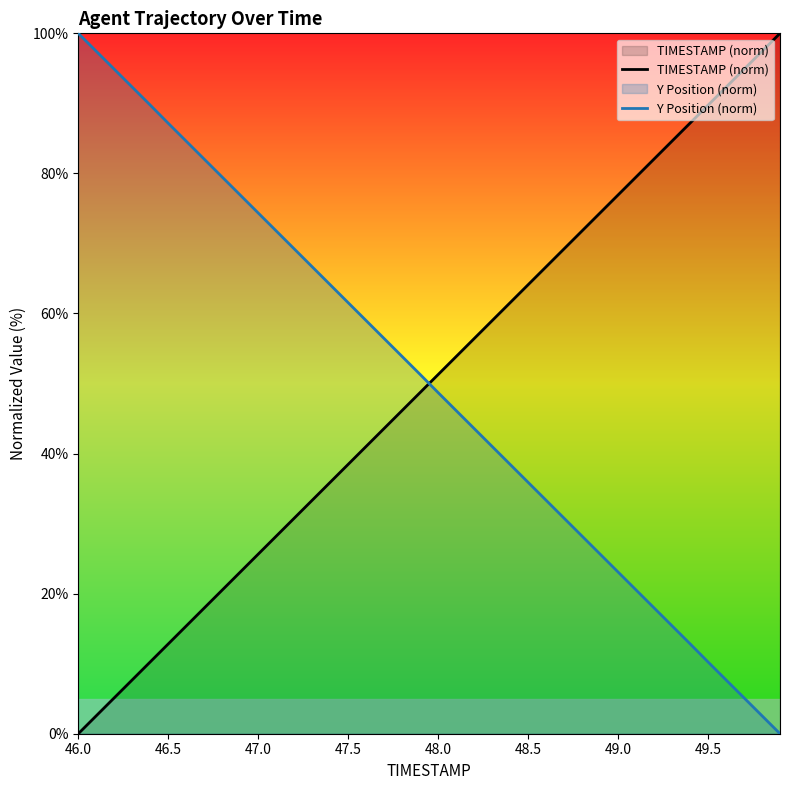

The value of TIMESTAMP (norm) at 46.0 is 0.0. True or false?

True